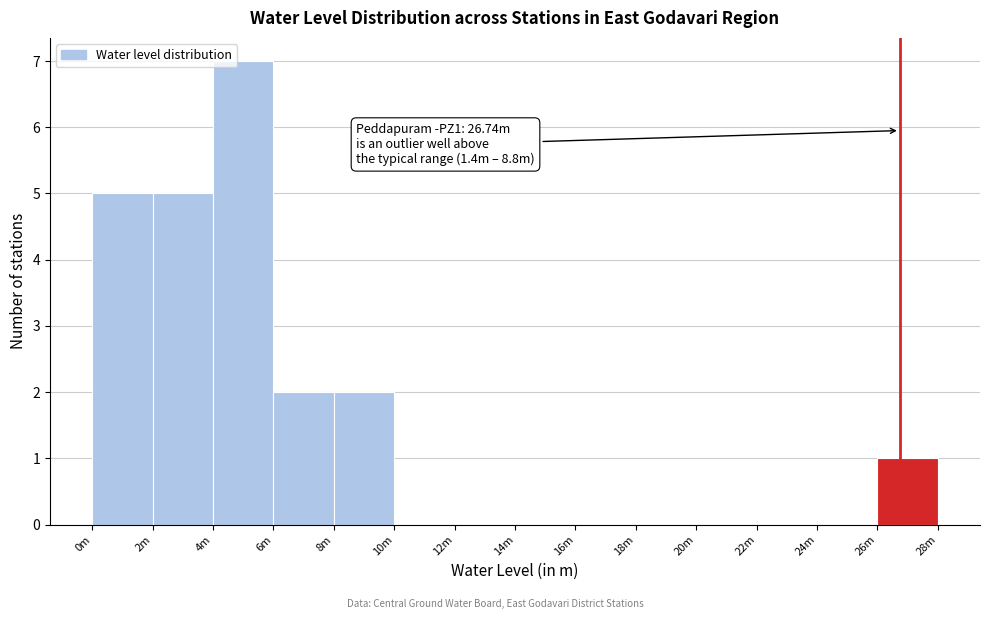

Reading right to left, list all the values displayed in this chart.

26m=1	24m=0	22m=0	20m=0	18m=0	16m=0	14m=0	12m=0	10m=0	8m=2	6m=2	4m=7	2m=5	0m=5